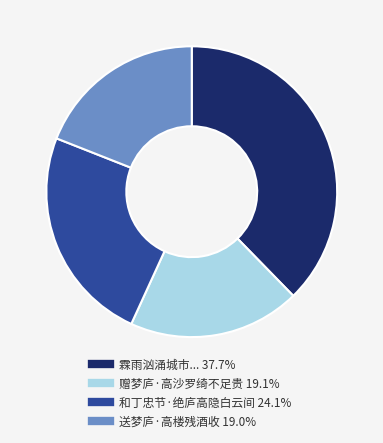

Does any single category account for the majority?

No